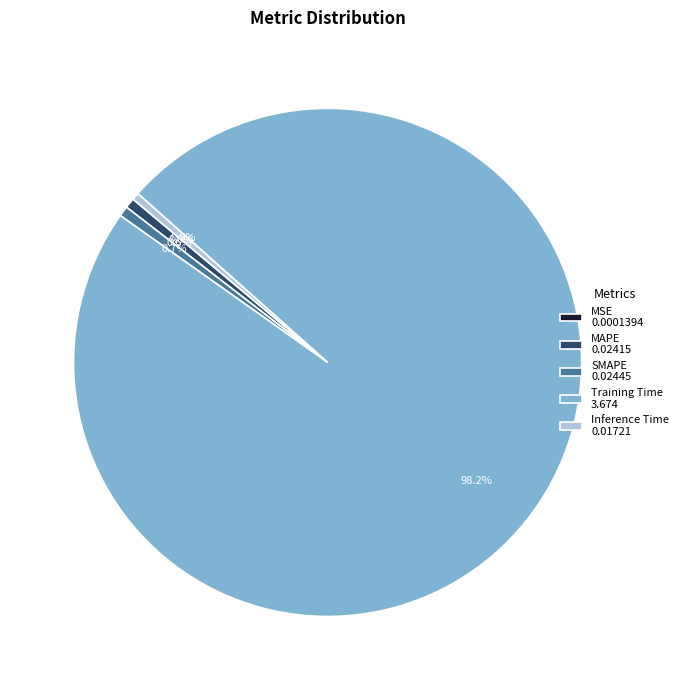

Is Training Time the majority of the pie?

Yes